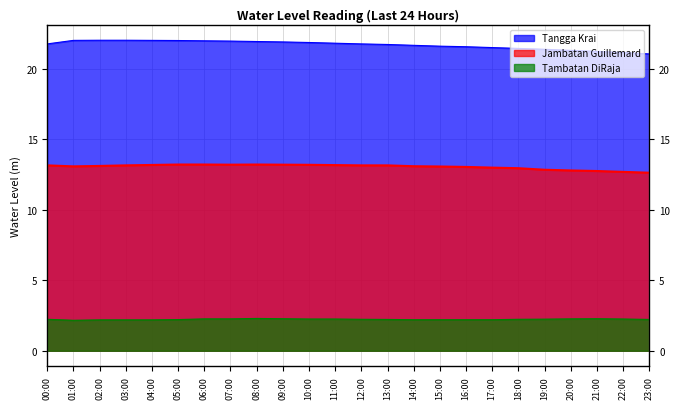

What position from the left is 02:00?

3